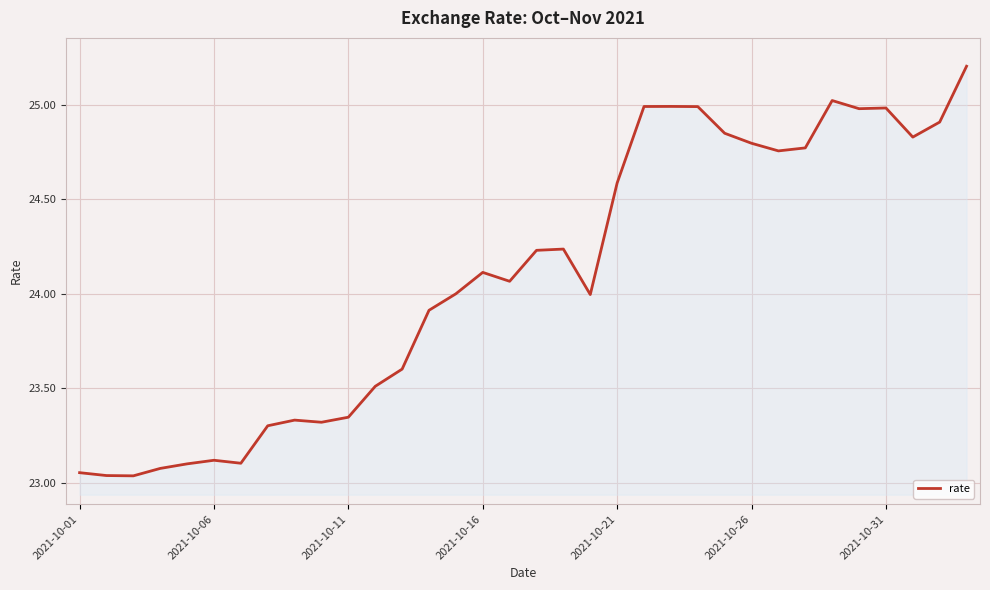

How many lines are shown in the chart?

1